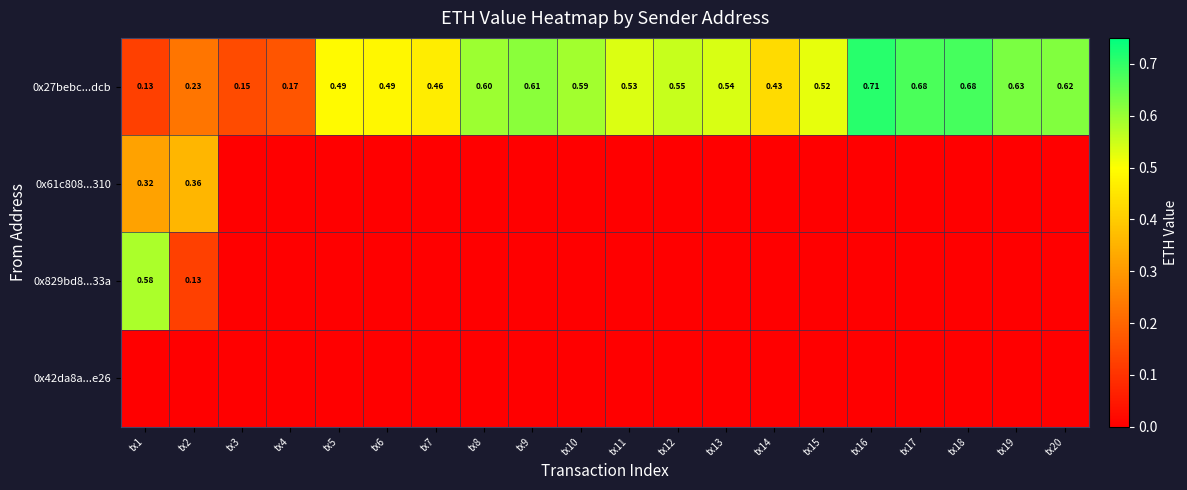

At how many categories does at least one series exceed 0?

20